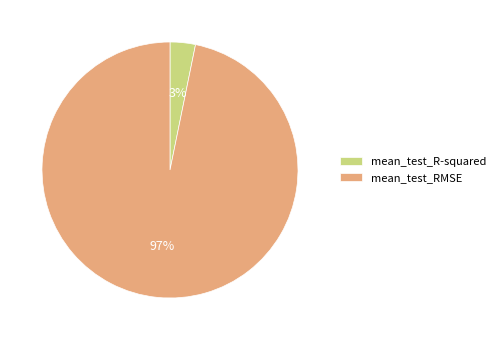

Which has a higher value, mean_test_RMSE or mean_test_R-squared?

mean_test_RMSE